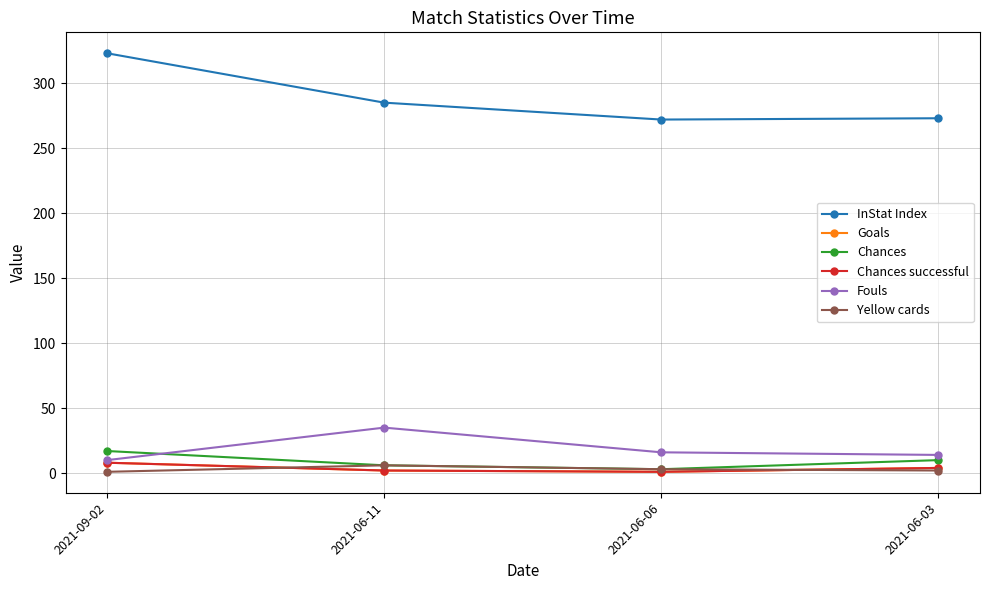

Is this an area chart (filled region under the line)?

No